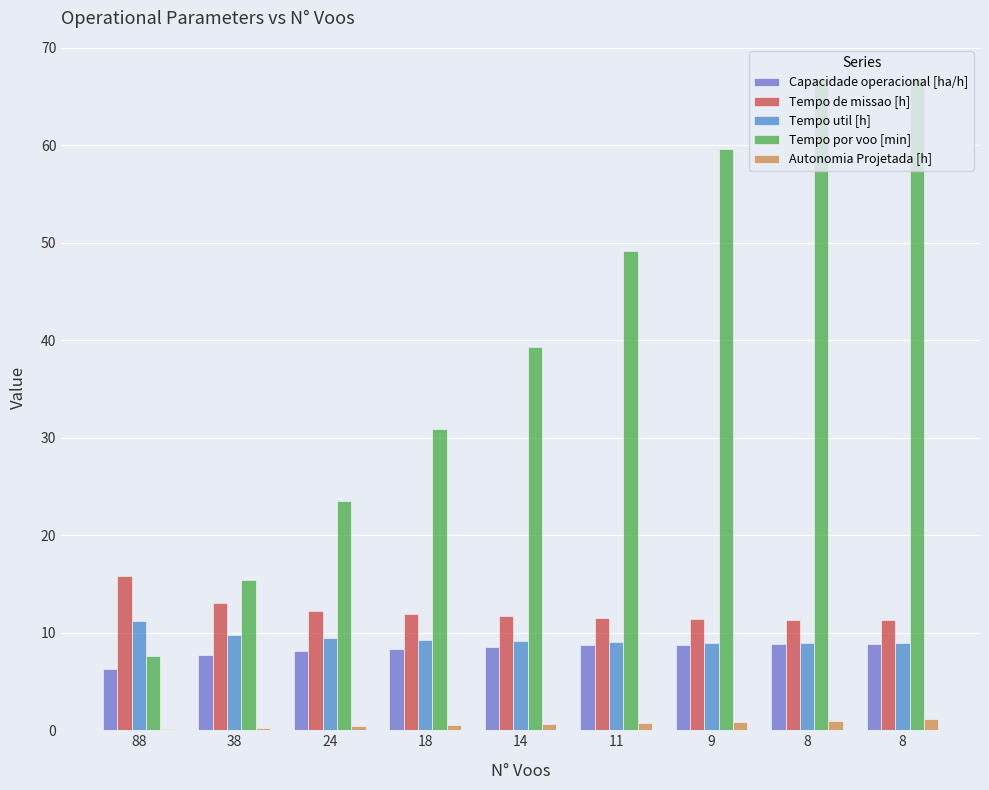

Is it true that Capacidade operacional [ha/h] equals 8.8 at 8?

True